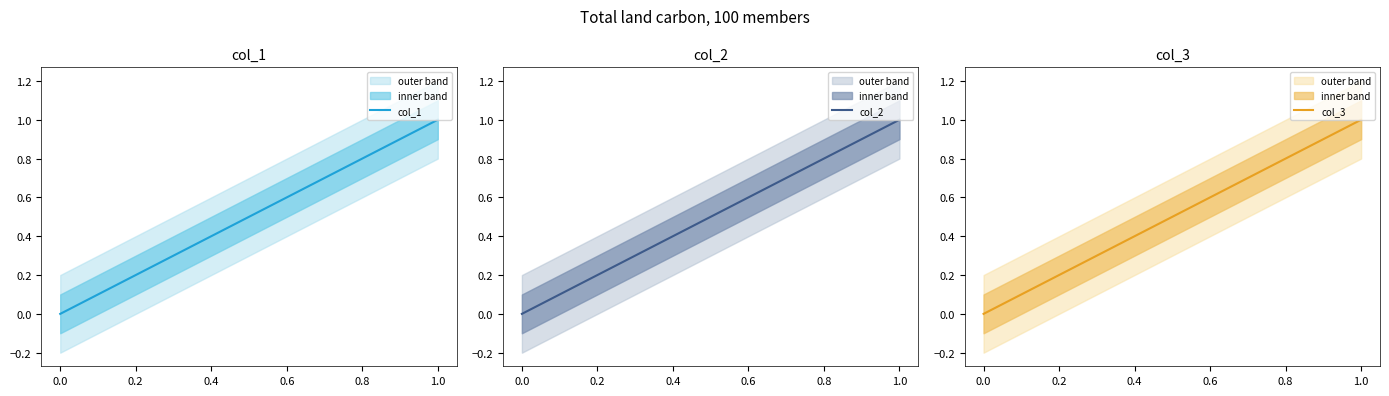

True or false: col_2 has more than 0 points higher than both neighbors.

False